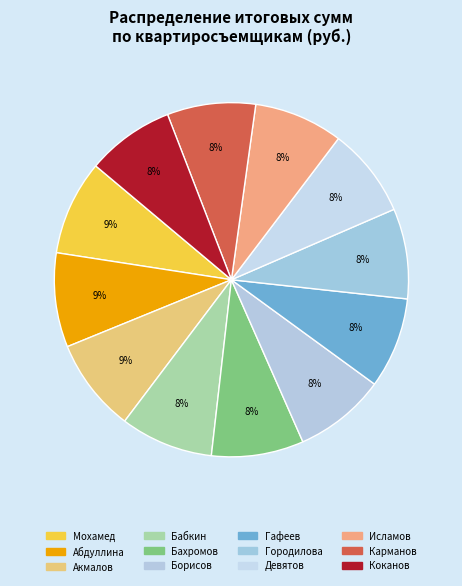

To the nearest percent, what is the difference between the largest and smallest slice percentages?

1%